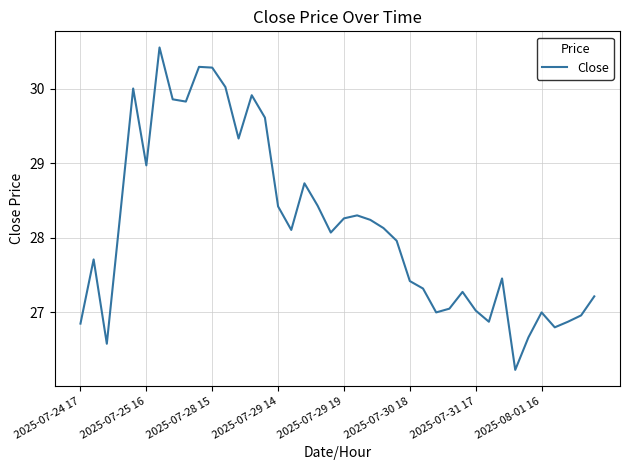

What is the minimum value shown in the chart?

26.2